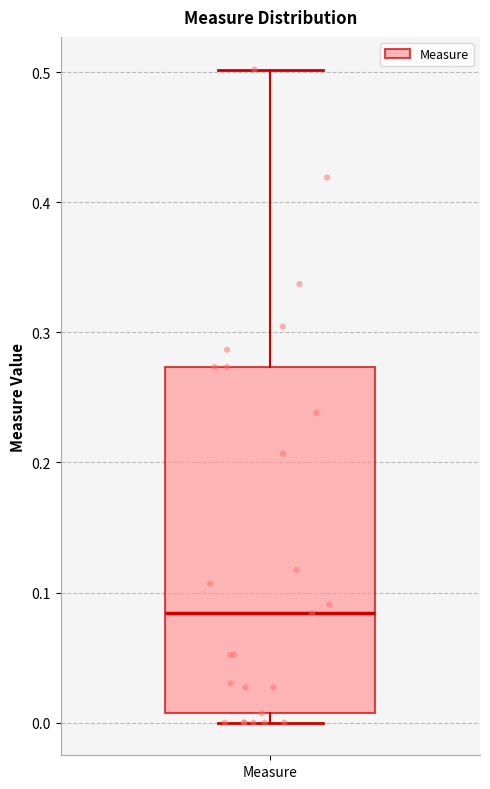

Read this box plot against the y-axis: the position of the median line, the range covered by the box, and the ends of both whiskers. The values are not printed on the chart, so give them approximately, as read against the axis.

median 0.08, box 0.01 to 0.27, whiskers 0.00 to 0.50